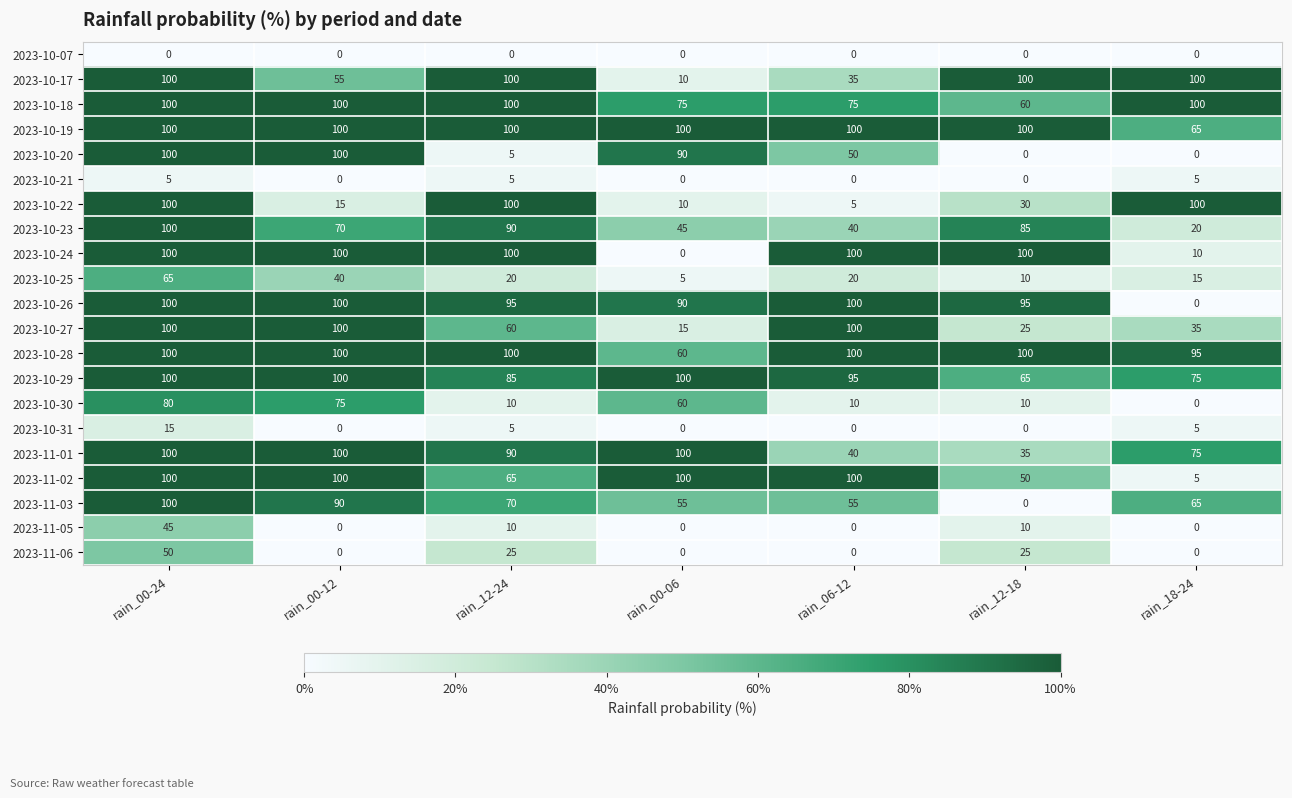

True or false: 2023-10-24 has a value of 135 at rain_00-12.

False